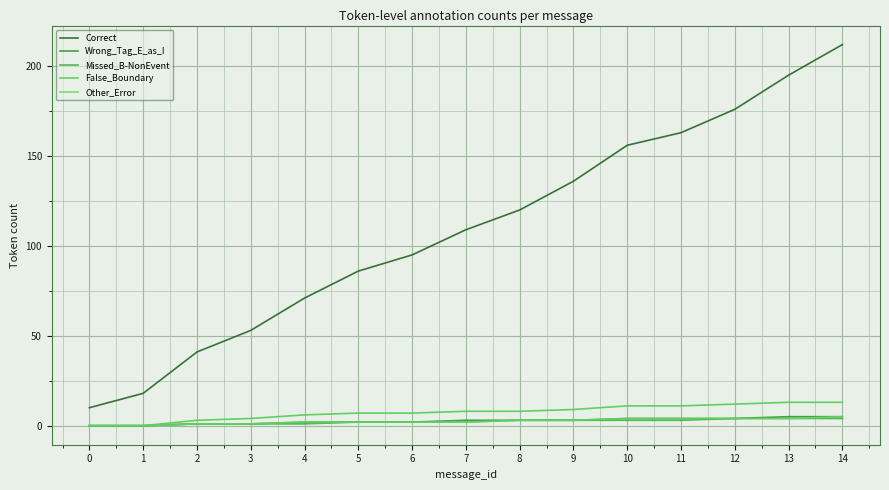

Rank the series at 14 from lowest to highest value.

Missed_B-NonEvent, Wrong_Tag_E_as_I, Other_Error, False_Boundary, Correct